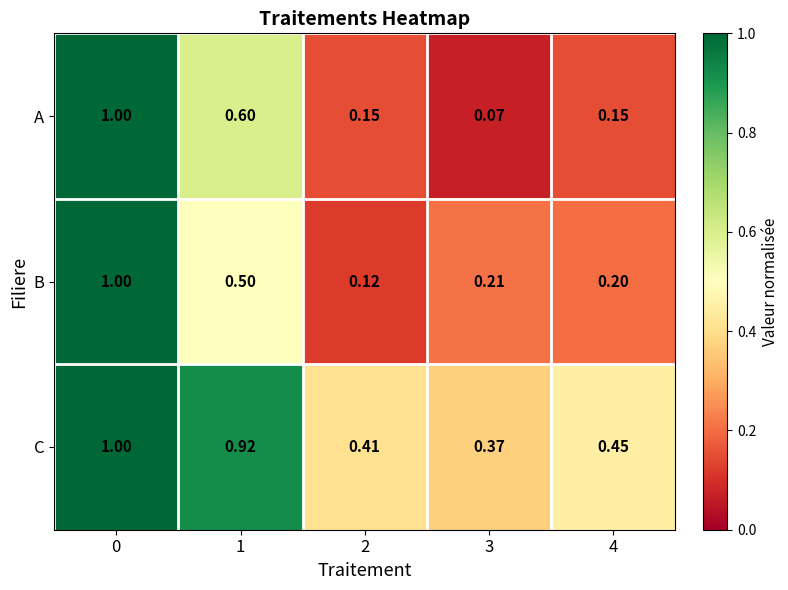

Which series has the largest total across all categories?

C